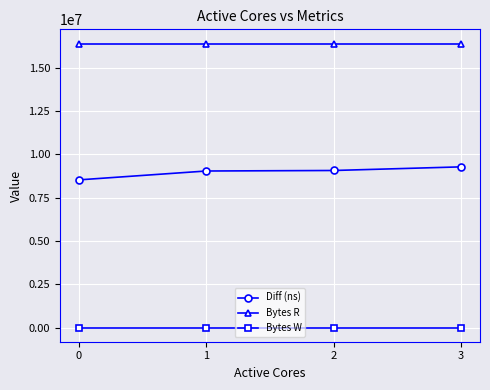

Rank the series by their maximum value, from highest to lowest.

Bytes R, Diff (ns), Bytes W